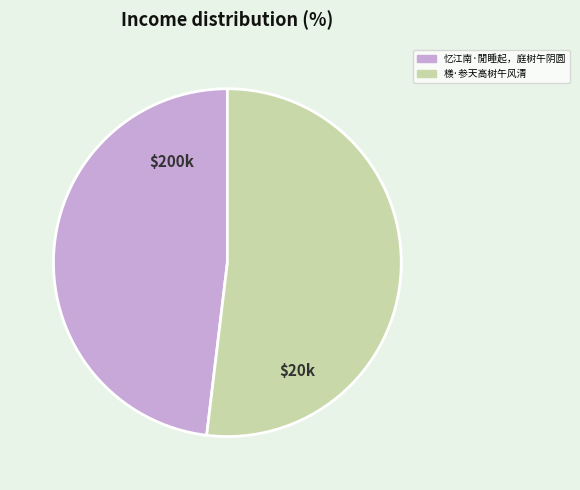

What is the ratio of the value at 檨·参天高树午风清 to the value at 忆江南·閒睡起，庭树午阴圆?

1.1